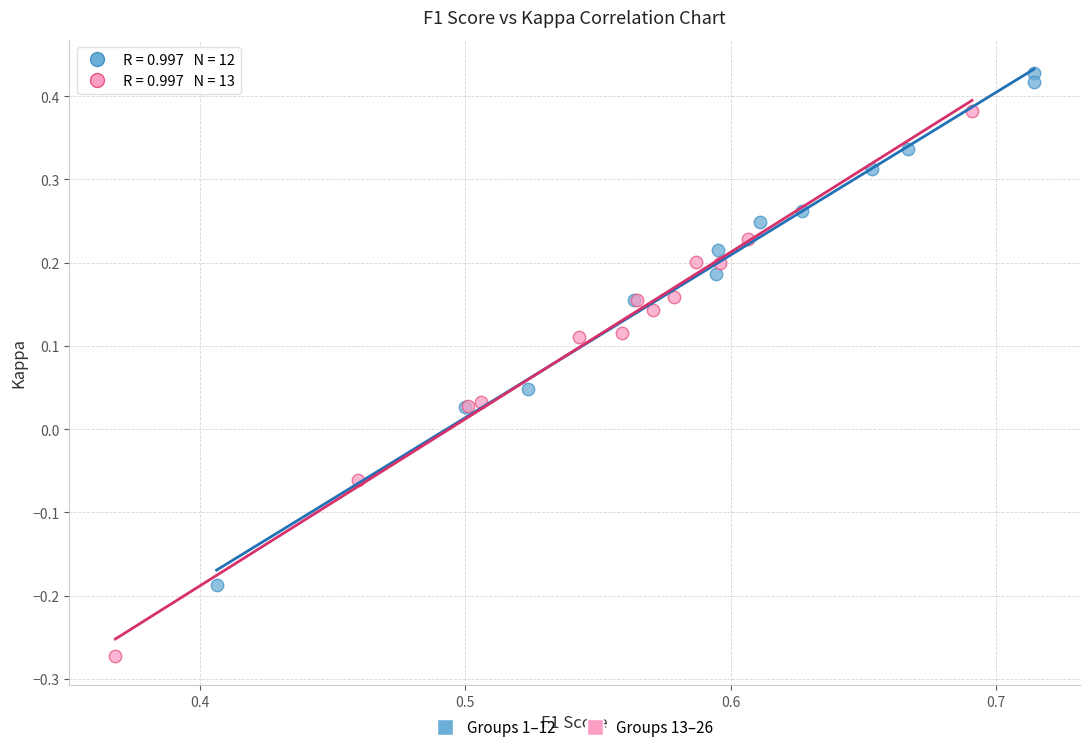

Which series reaches the minimum Y coordinate?

Groups 13–26